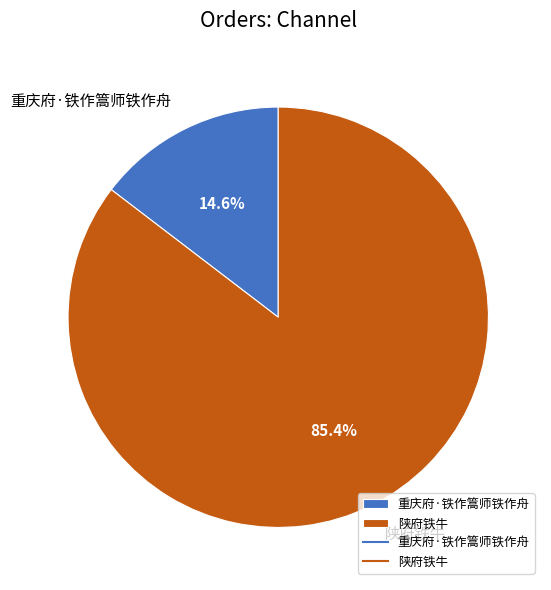

Is there a majority slice in this chart?

Yes